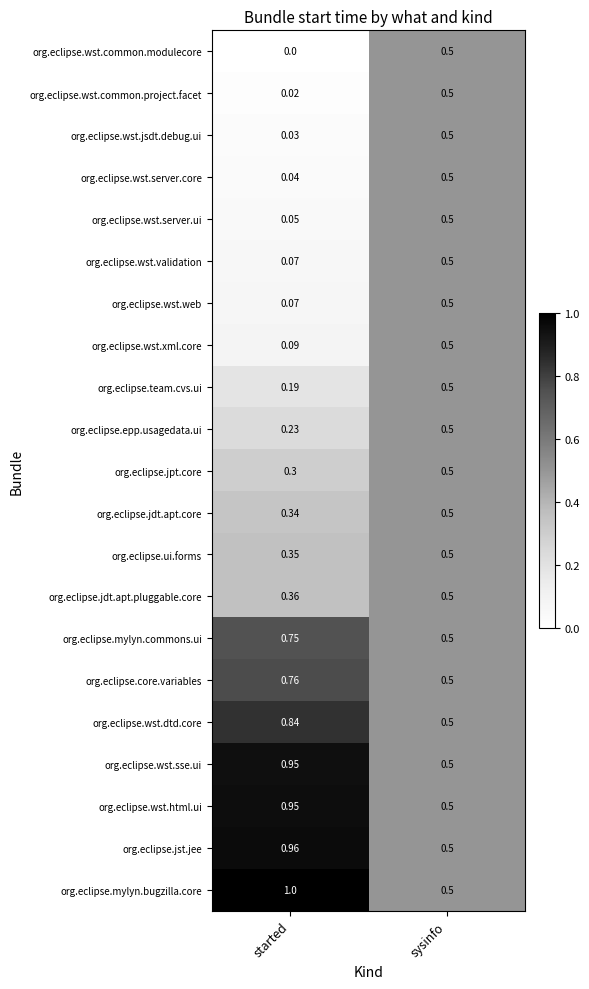

At which category is the sum across all series the highest?

sysinfo